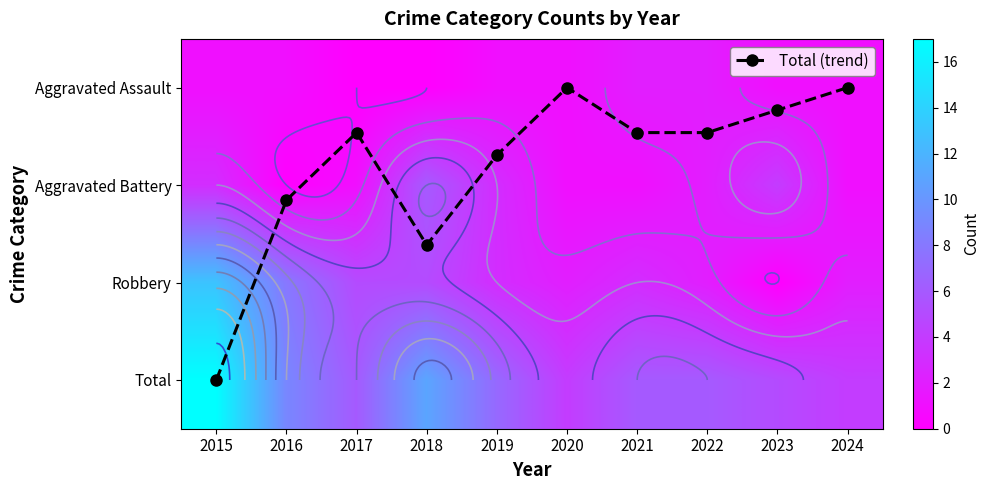

What is the difference between the Aggravated Battery values at 2015 and 2024?

2.0